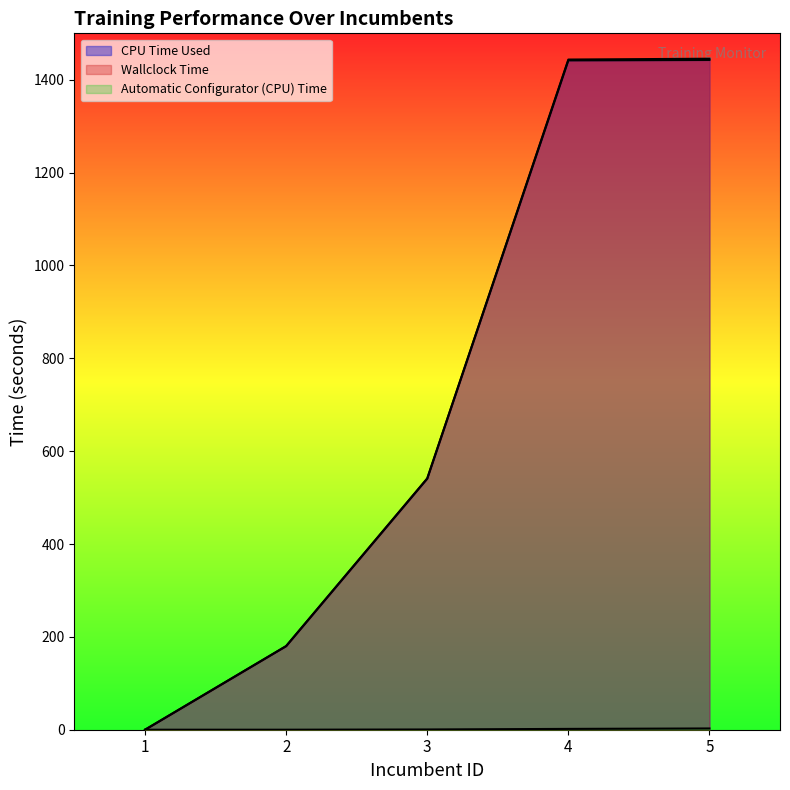

Is it true that CPU Time Used equals 2124.8 at 5?

False